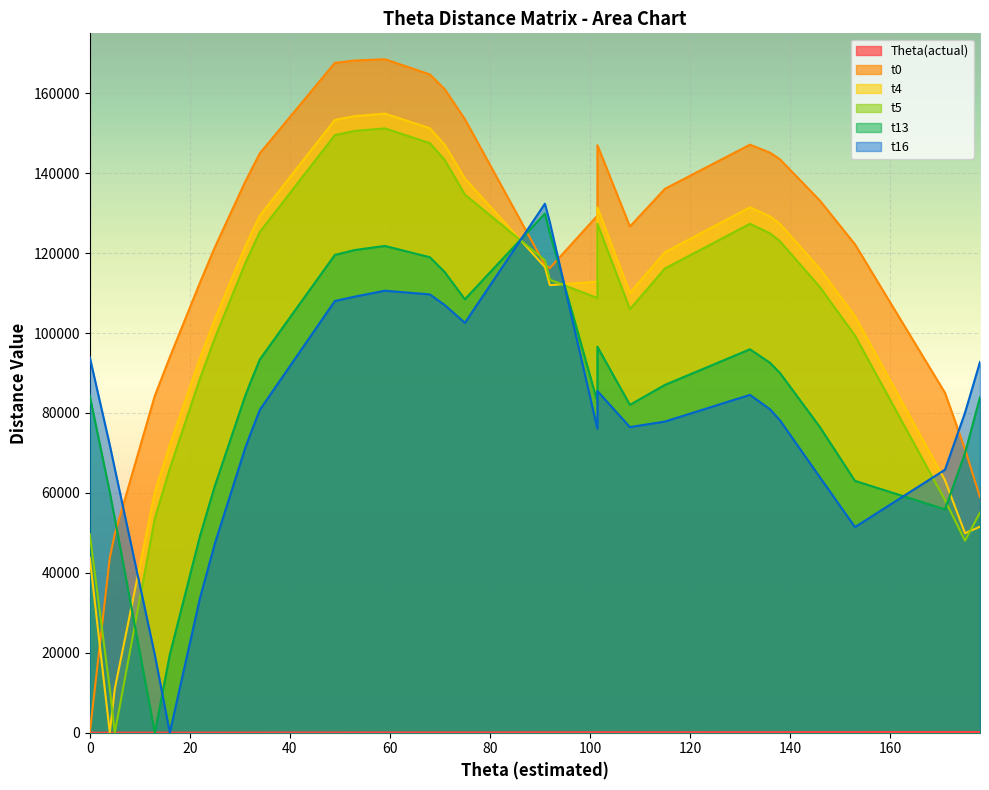

Between which two adjacent categories do t16 and Theta(actual) first intersect?

13 and 16